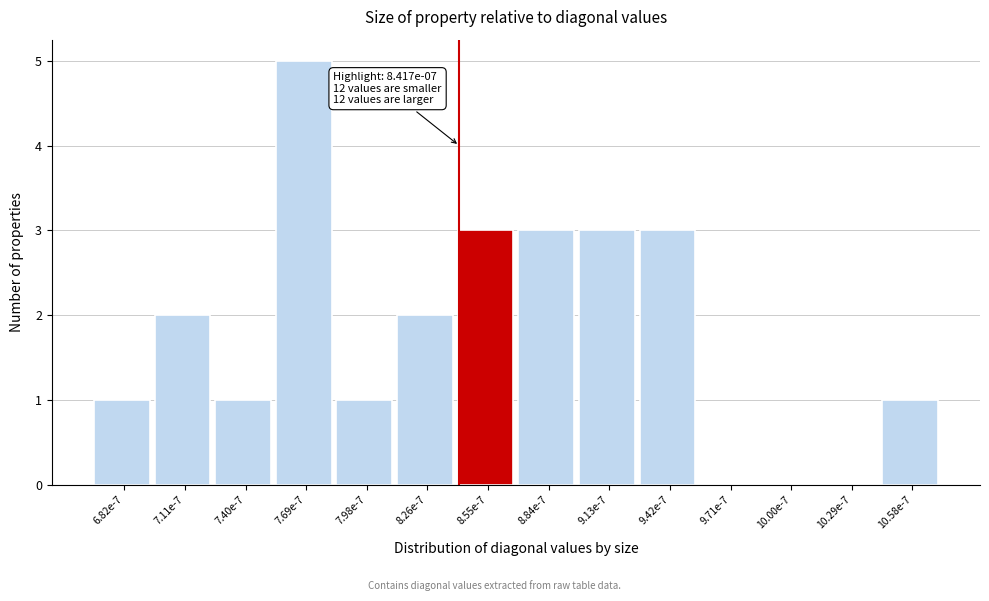

Reading left to right, transcribe all the data shown in this chart.

6.82e-7=1	7.11e-7=2	7.40e-7=1	7.69e-7=5	7.98e-7=1	8.26e-7=2	8.55e-7=3	8.84e-7=3	9.13e-7=3	9.42e-7=3	9.71e-7=0	10.00e-7=0	10.29e-7=0	10.58e-7=1